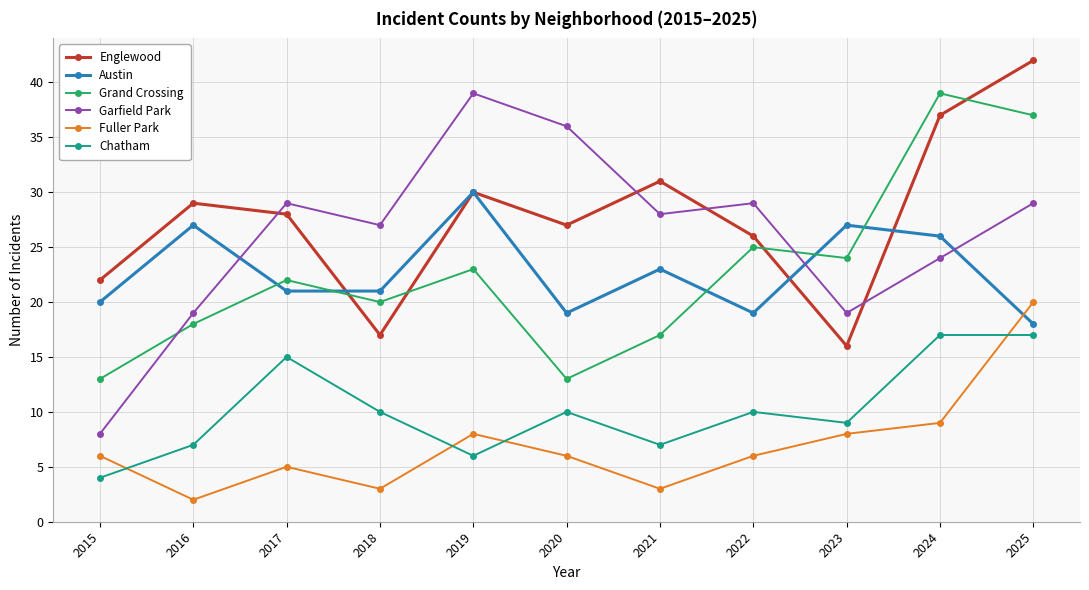

What is the average value of the Chatham series?

10